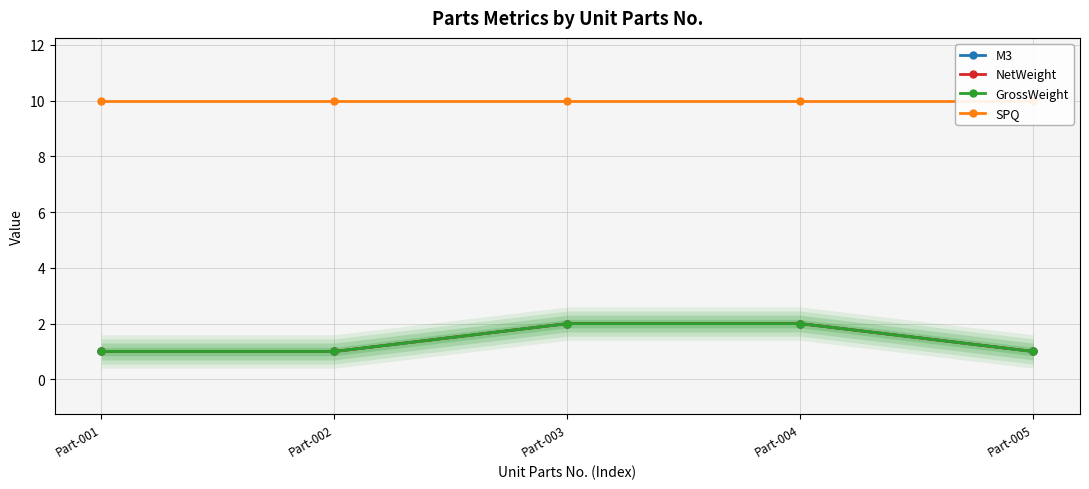

Reading right to left, transcribe all the data shown in this chart.

M3: 1	2	2	1	1
NetWeight: 1	2	2	1	1
GrossWeight: 1	2	2	1	1
SPQ: 10	10	10	10	10